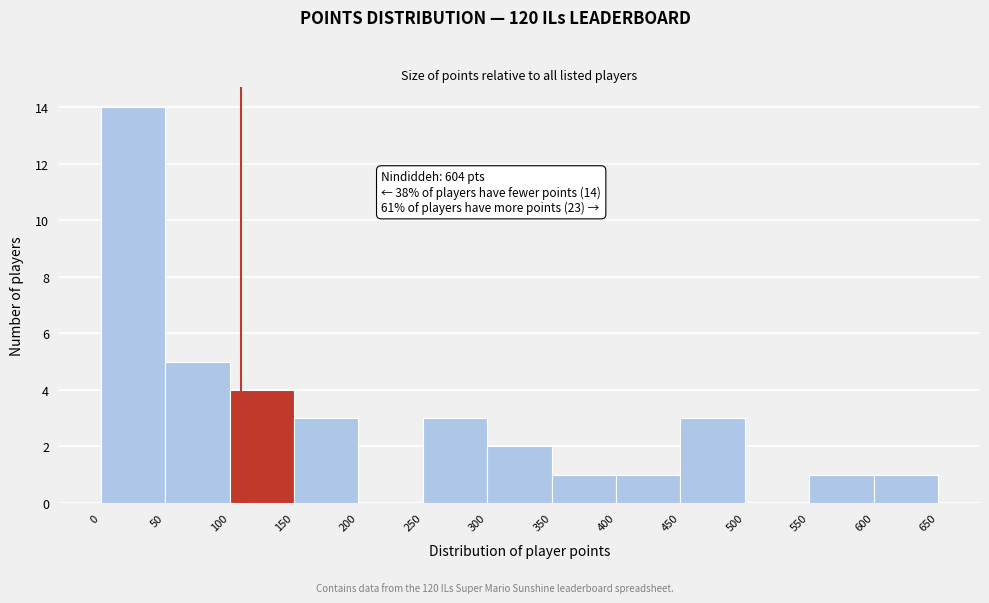

Which range on the x-axis has the tallest bar?

0 to 50